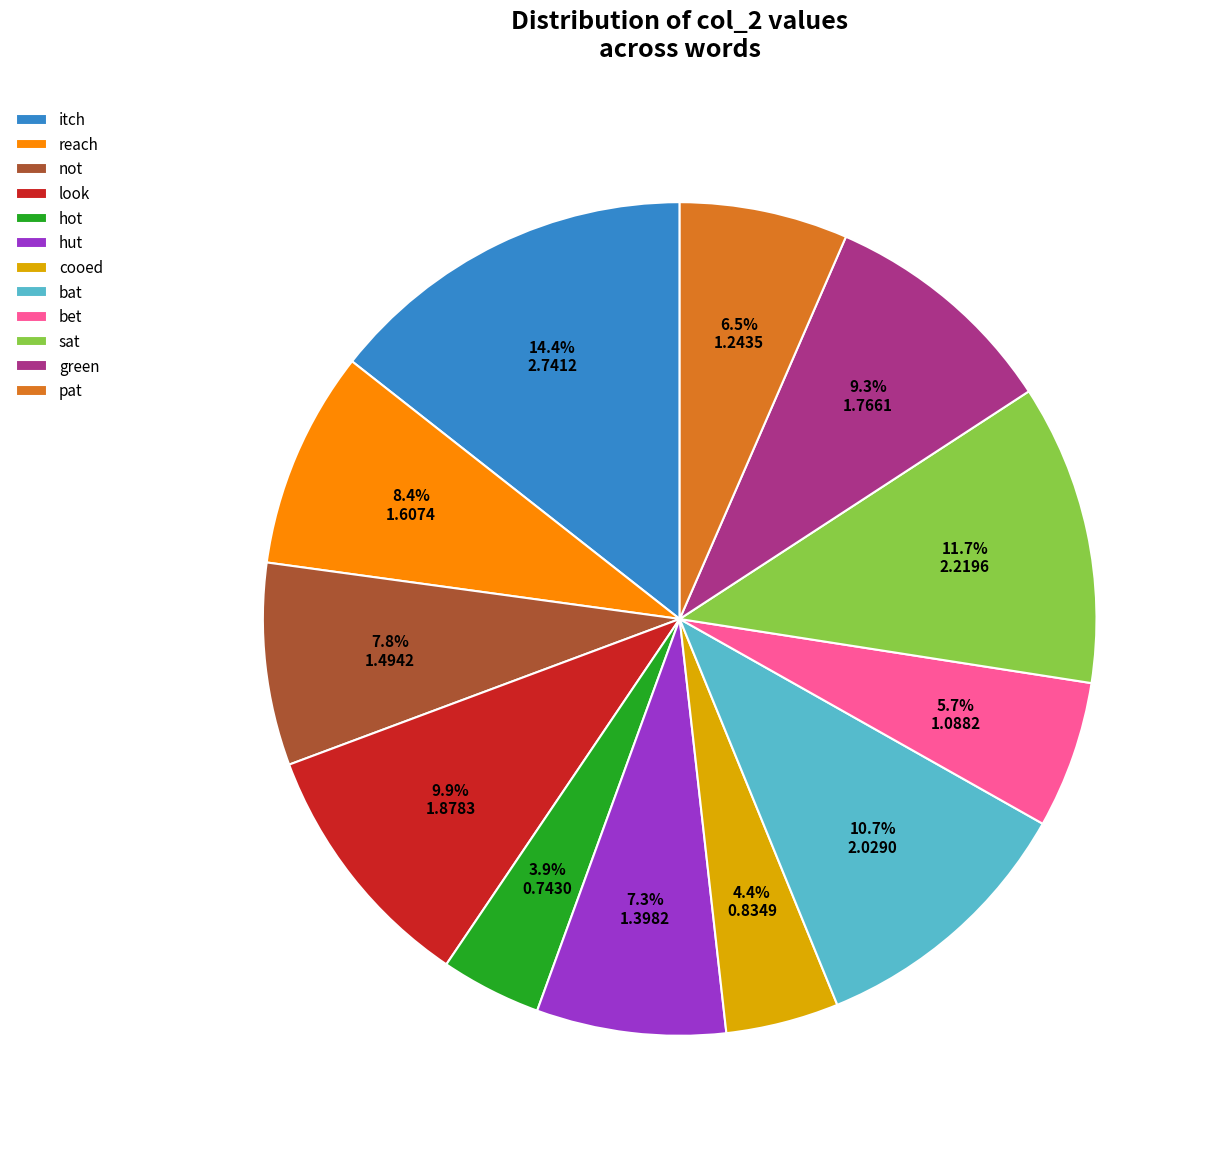

Is it true that hut is 7% of the pie?

True